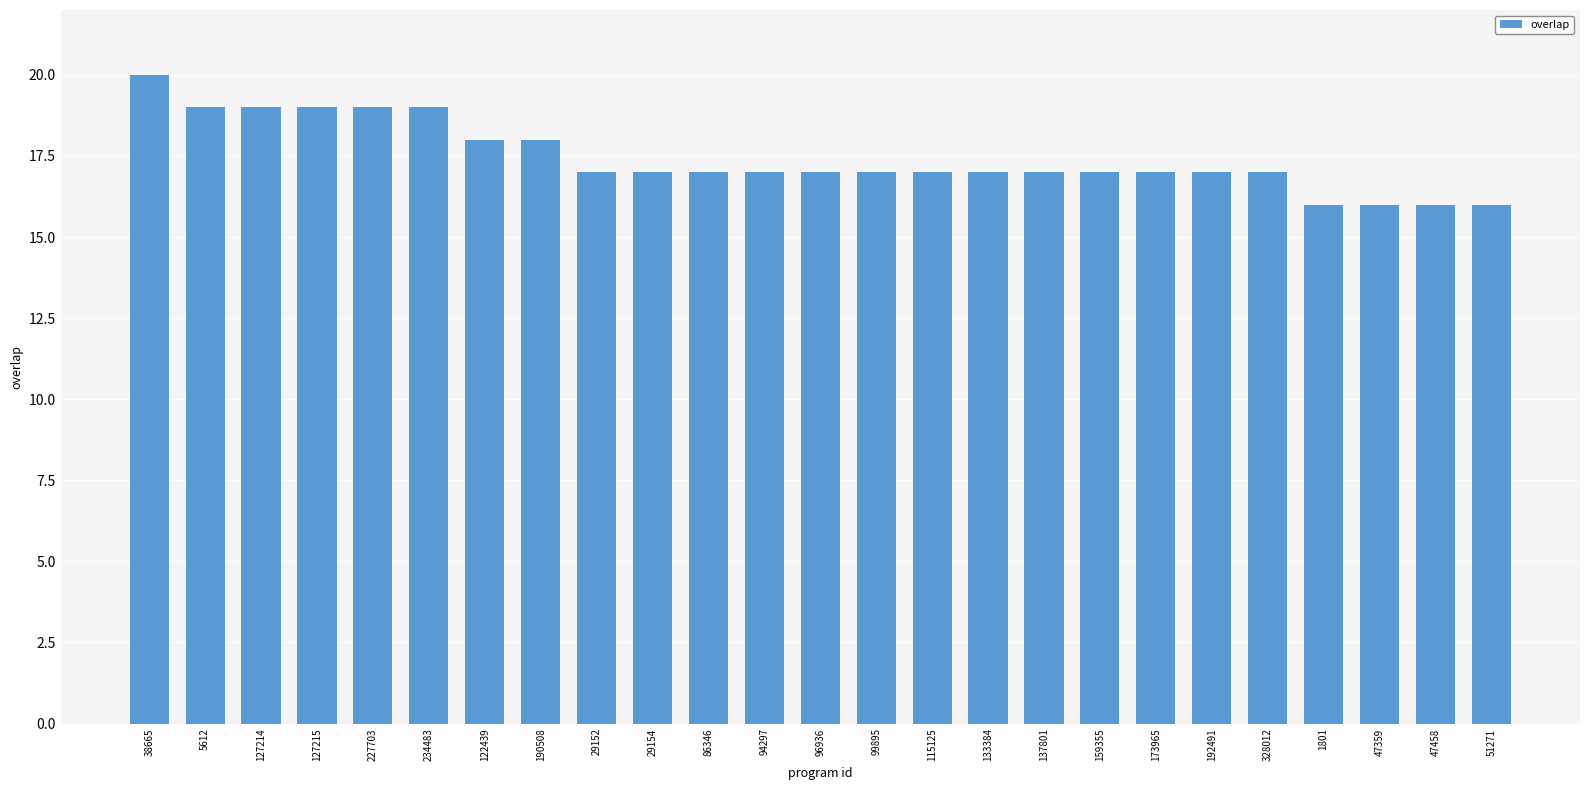

What is the difference between the maximum and second lowest values?

4